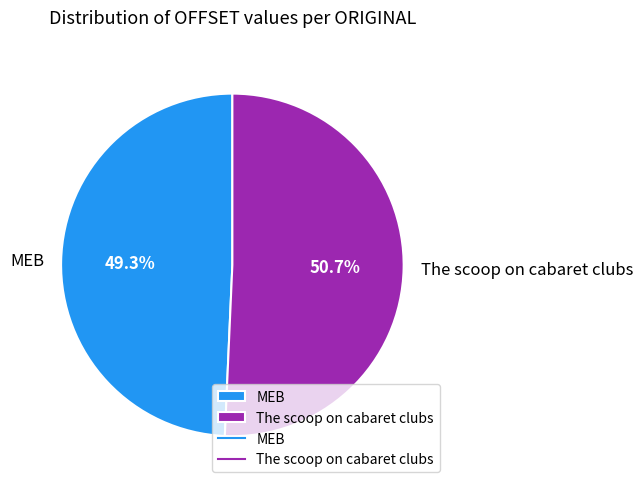

What percentage is the The scoop on cabaret clubs slice, to the nearest percent?

51%